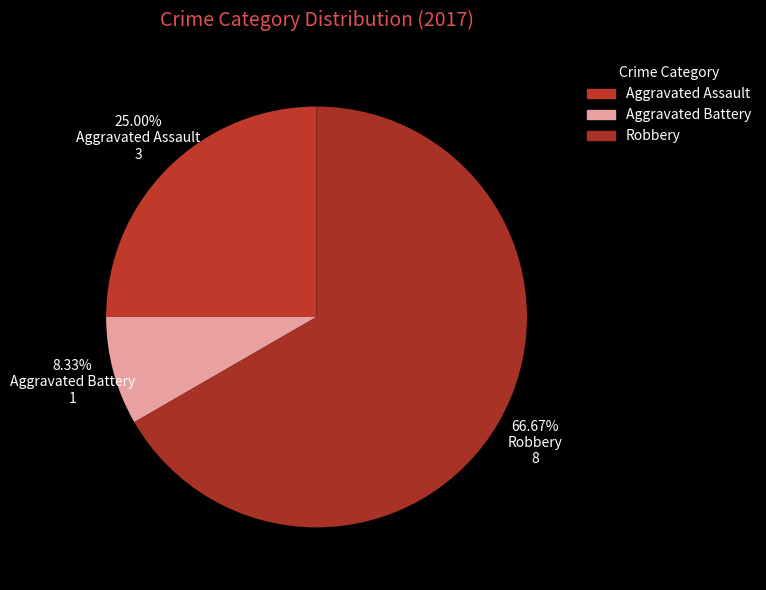

What percentage is the Robbery slice, to the nearest percent?

67%